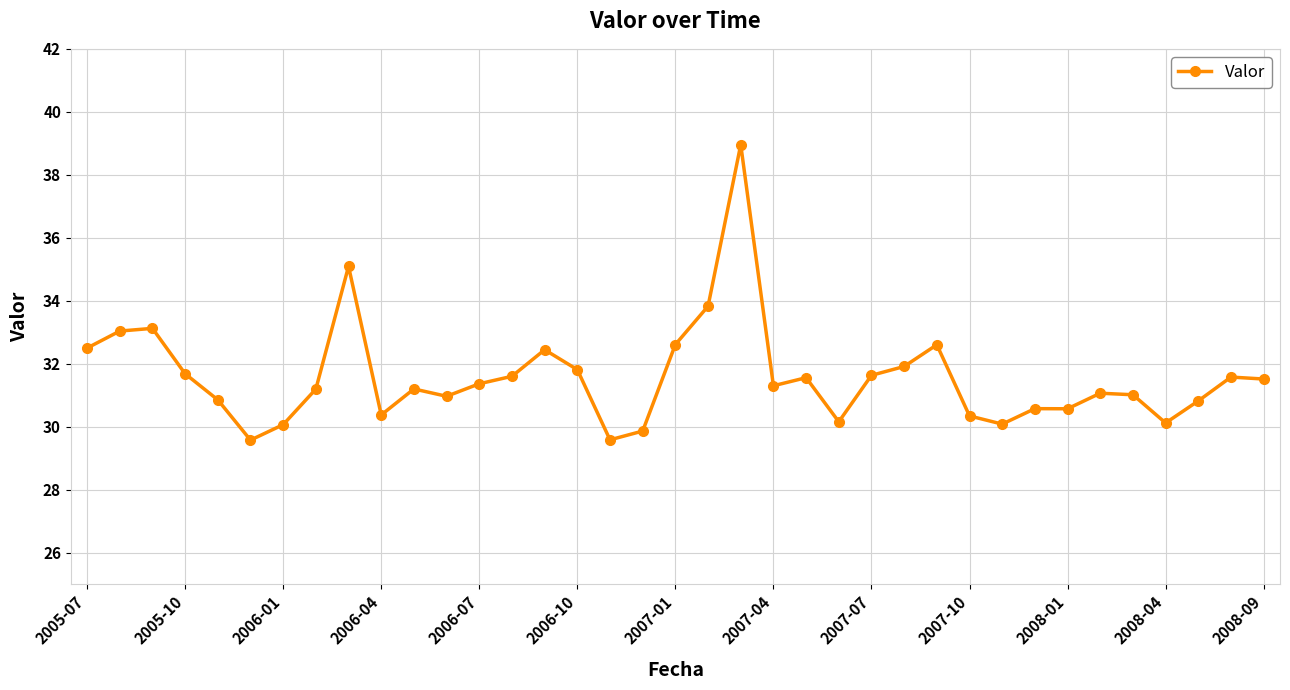

What is the smallest value displayed?

29.6